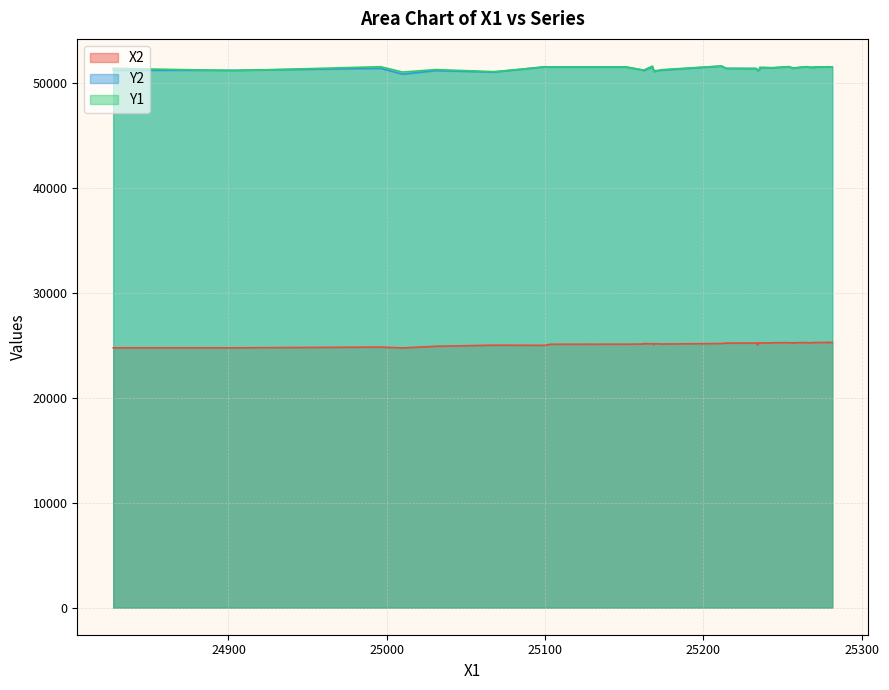

The X2 series shows 25252.5 at 25253.89. True or false?

True